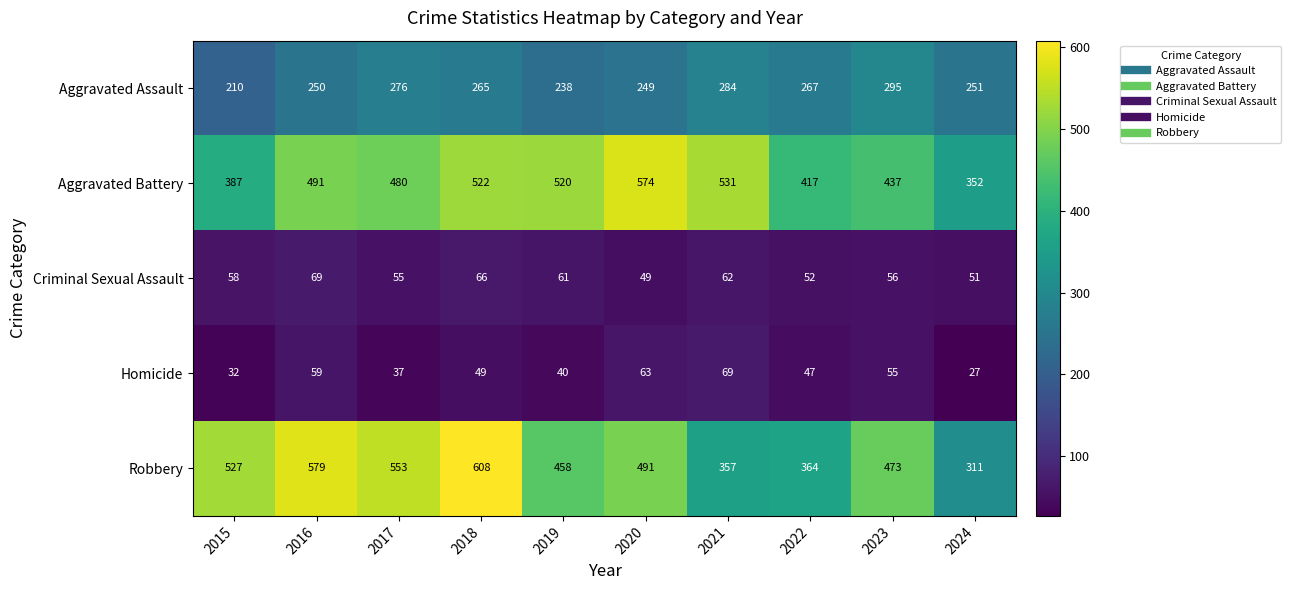

What is the difference between the second highest and second lowest values in the Criminal Sexual Assault series?

15